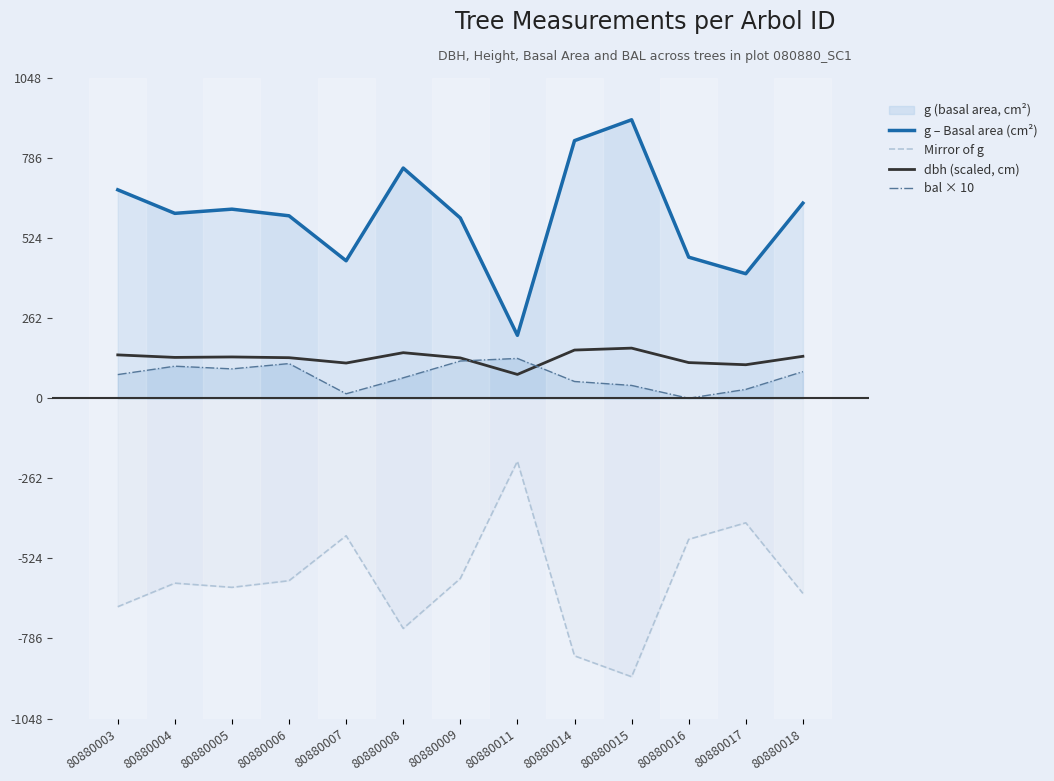

What is the sum of all bal × 10 values?

939.4